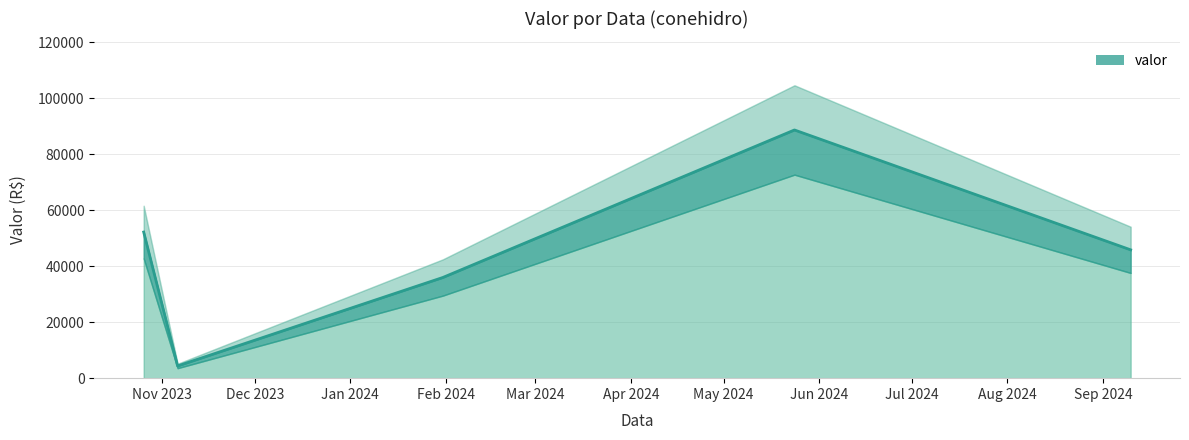

What is the ratio of the value at 2024-05-24 to the value at 2024-09-10?

1.9